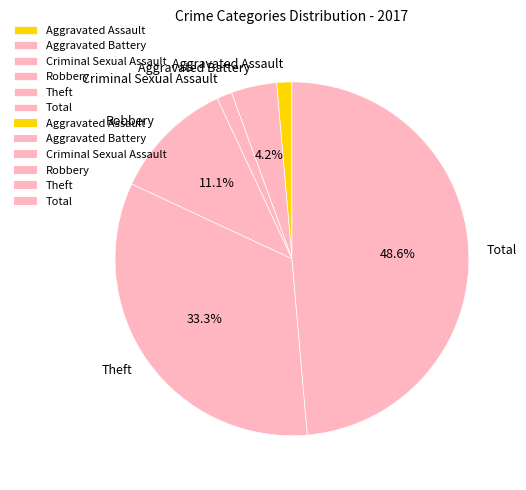

Does any single category account for the majority?

No